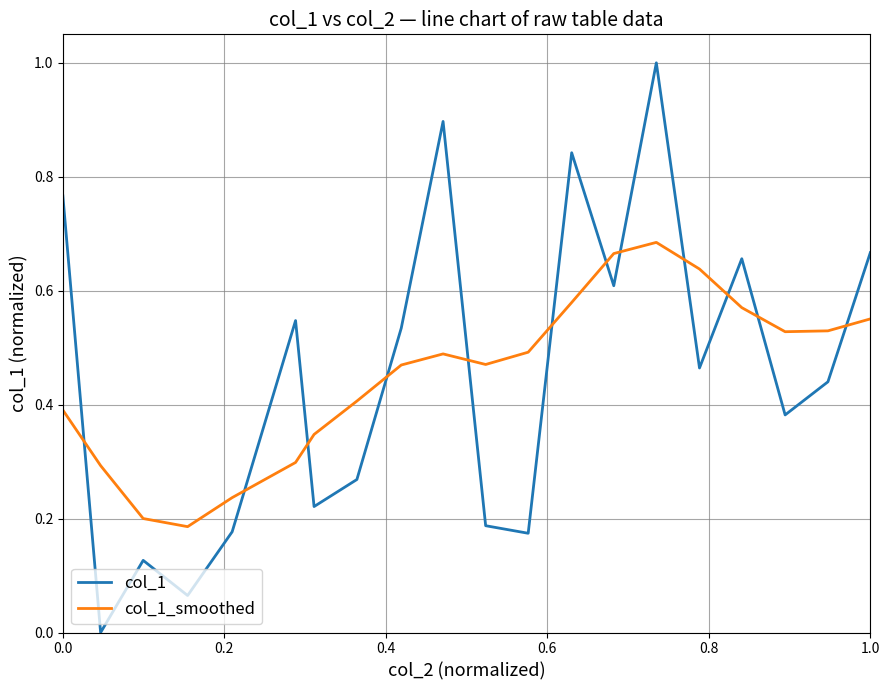

How many positive values does the col_1 series have?

19